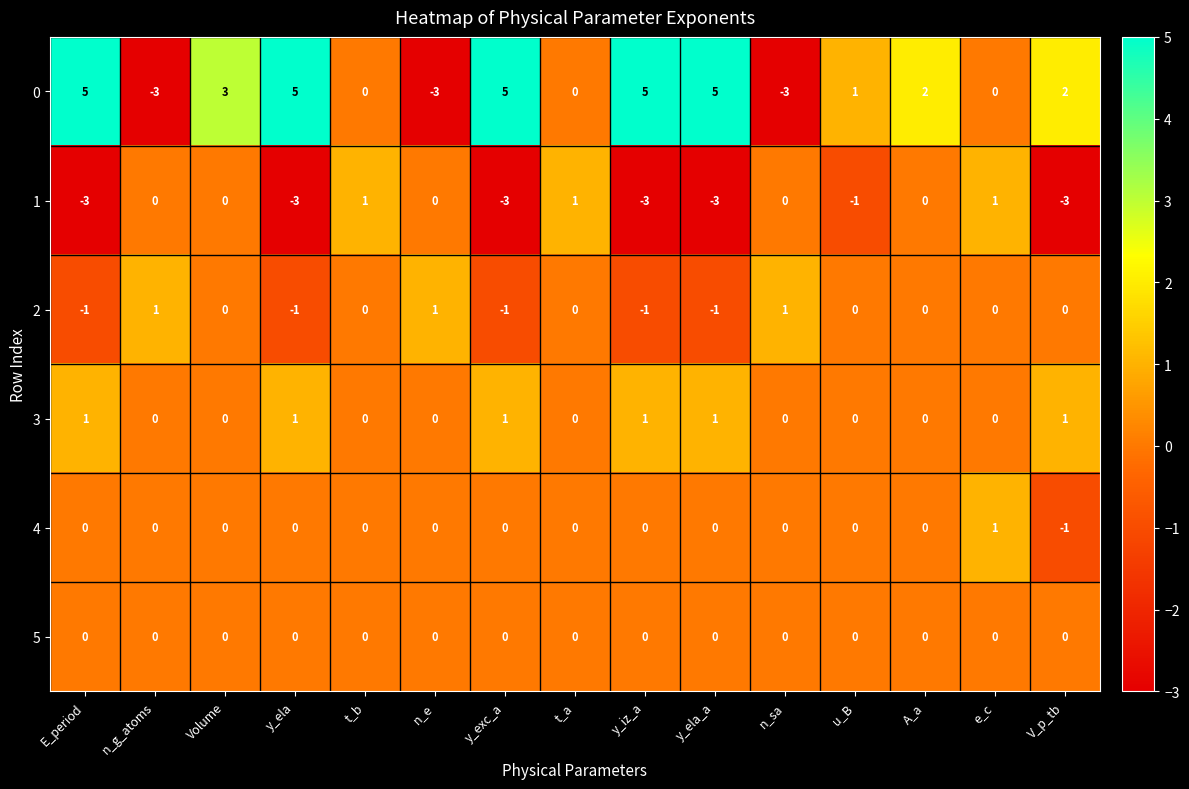

Which series has the largest total across all categories?

0